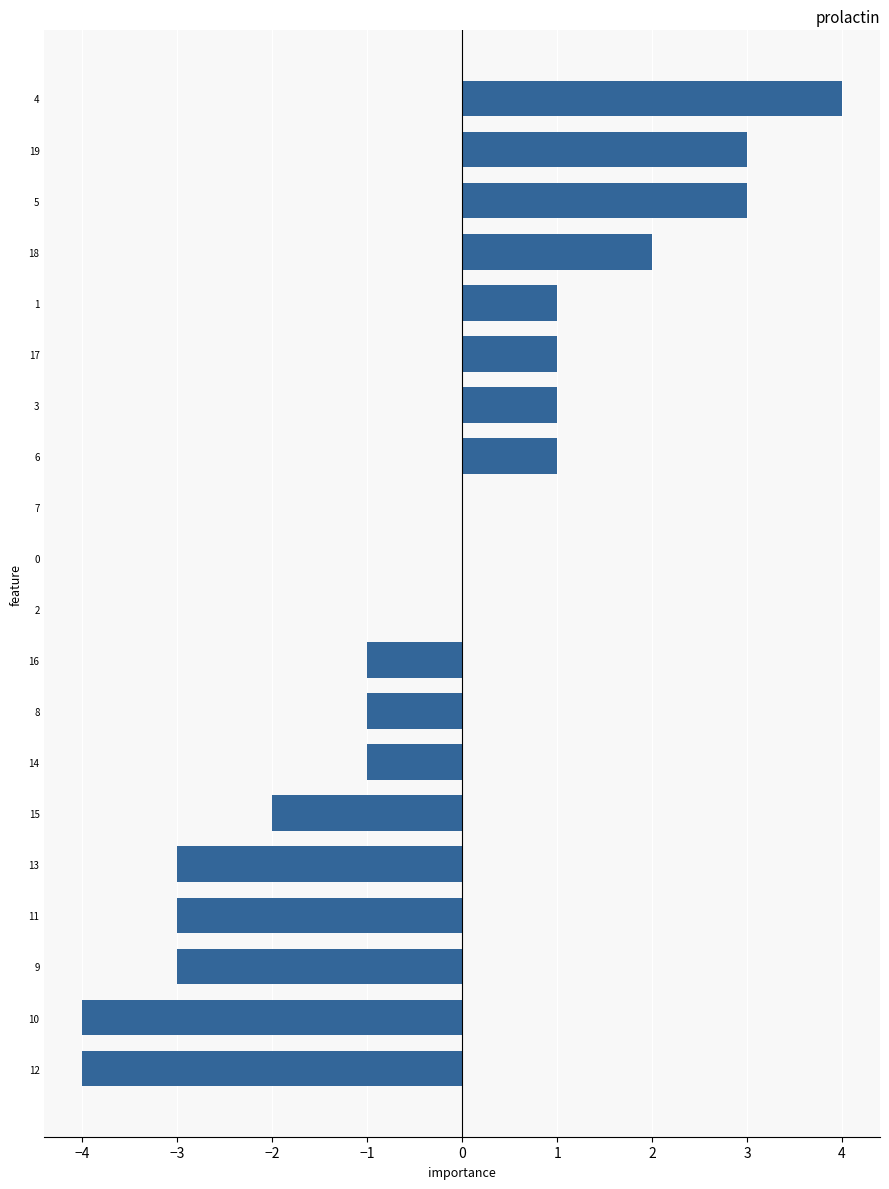

What is the sum of all values?

-6